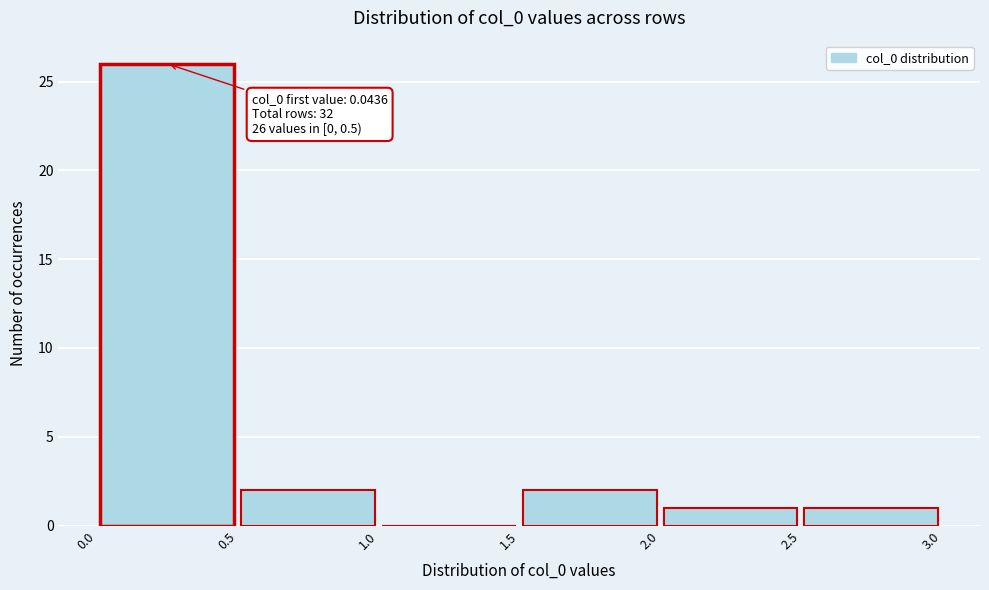

Over which range of the x-axis is the bar tallest?

0.0 to 0.5